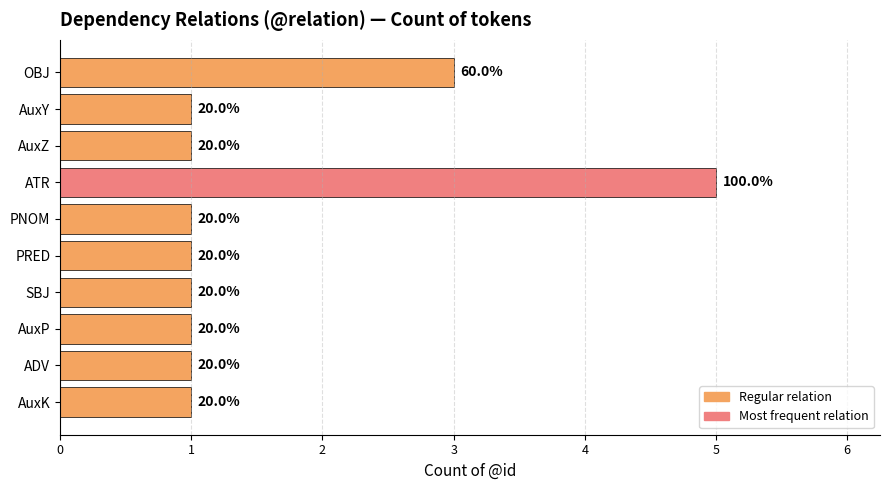

Does the chart contain any negative values?

No